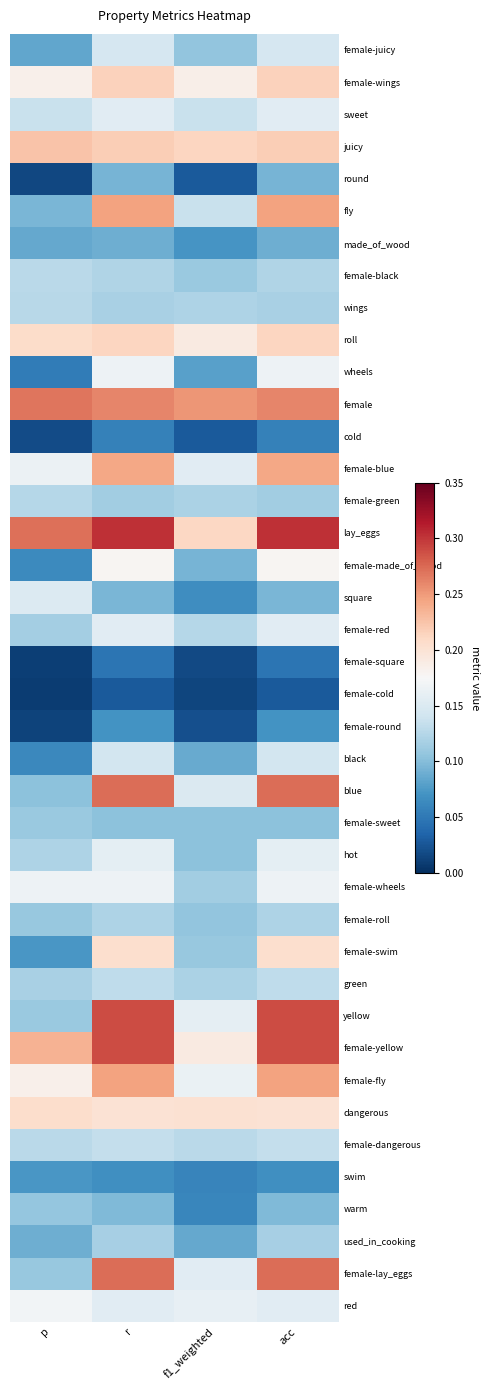

How many distinct data groups are displayed?

40